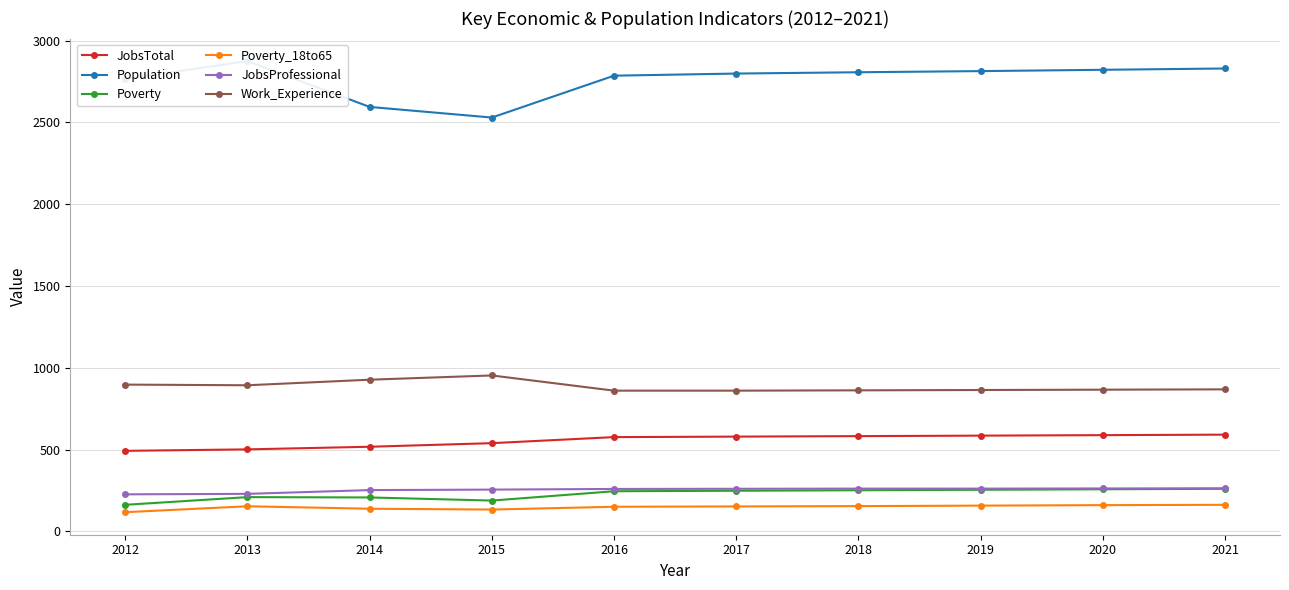

At which category does Poverty reach its first local peak?

2013